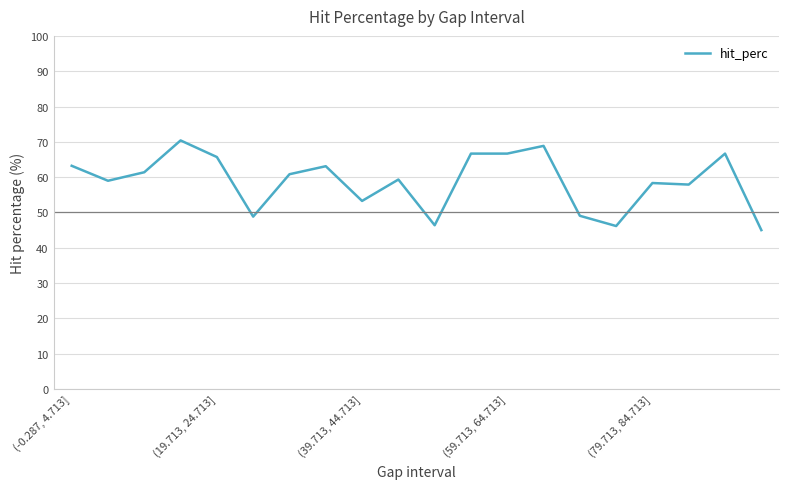

What is the greatest value displayed?

70.4